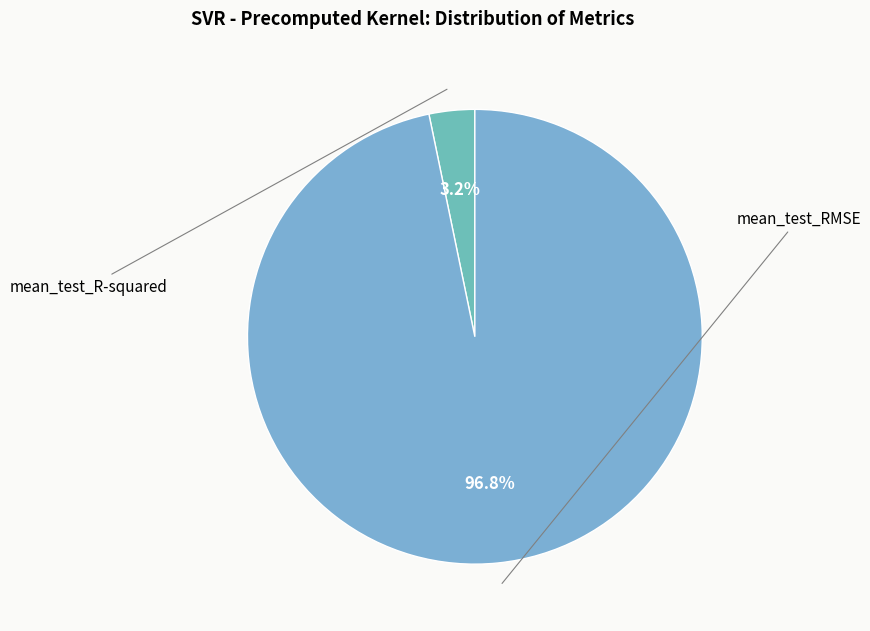

Does any single category account for the majority?

Yes